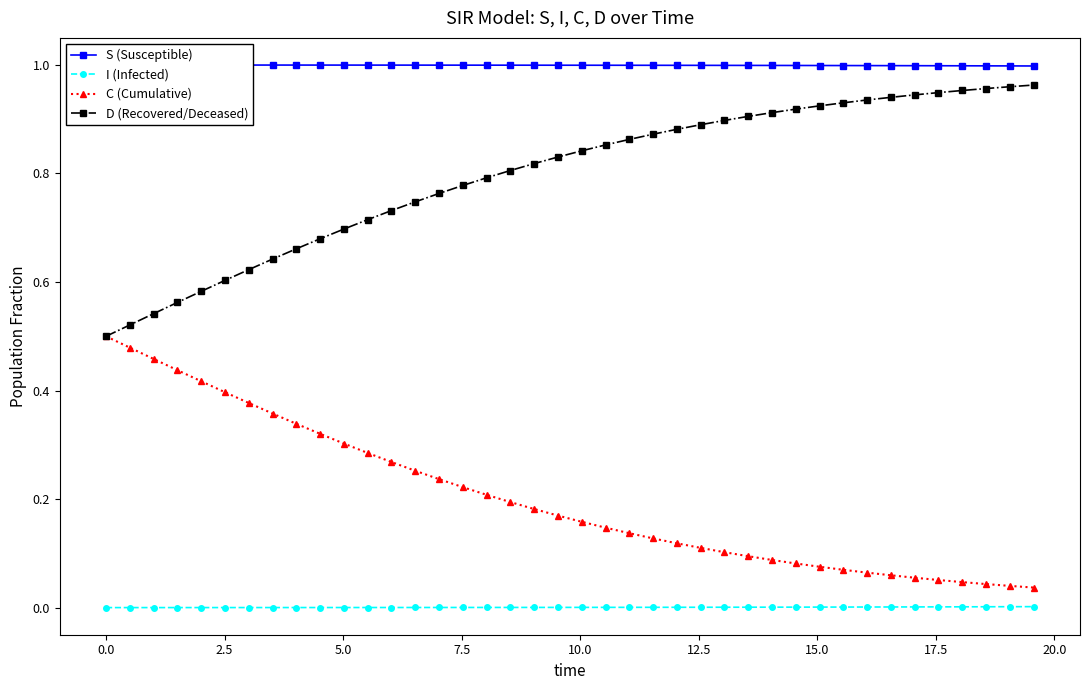

True or false: D (Recovered/Deceased) and I (Infected) cross at least once.

False